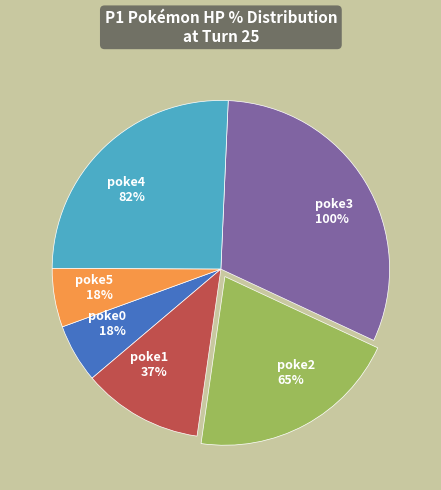

To the nearest percent, what is the average slice percentage?

17%